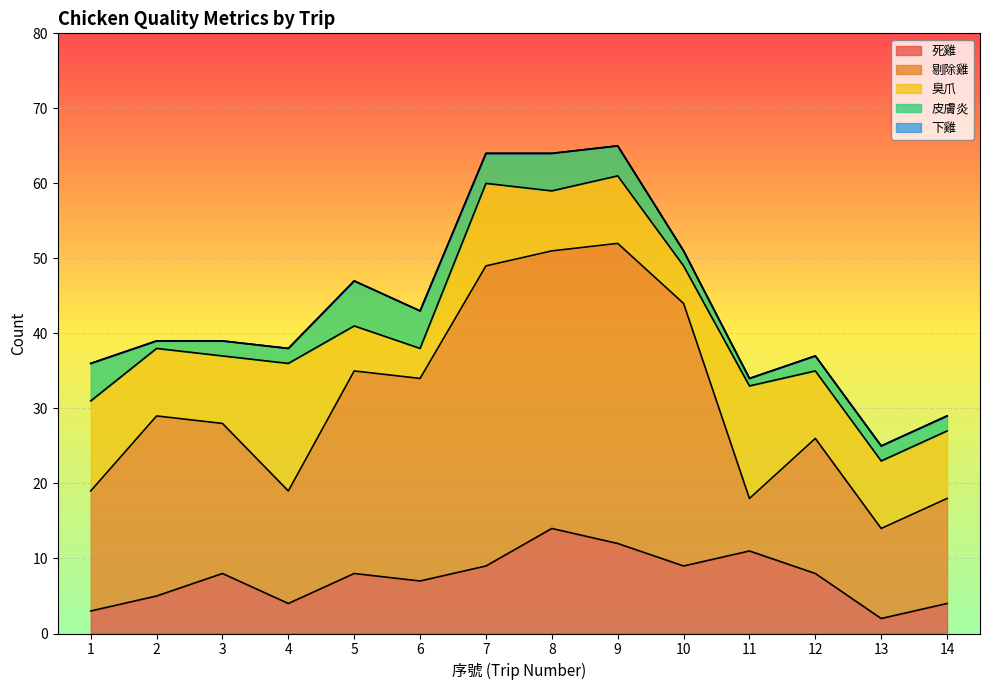

At which label is 皮膚炎 closest to 3?

3